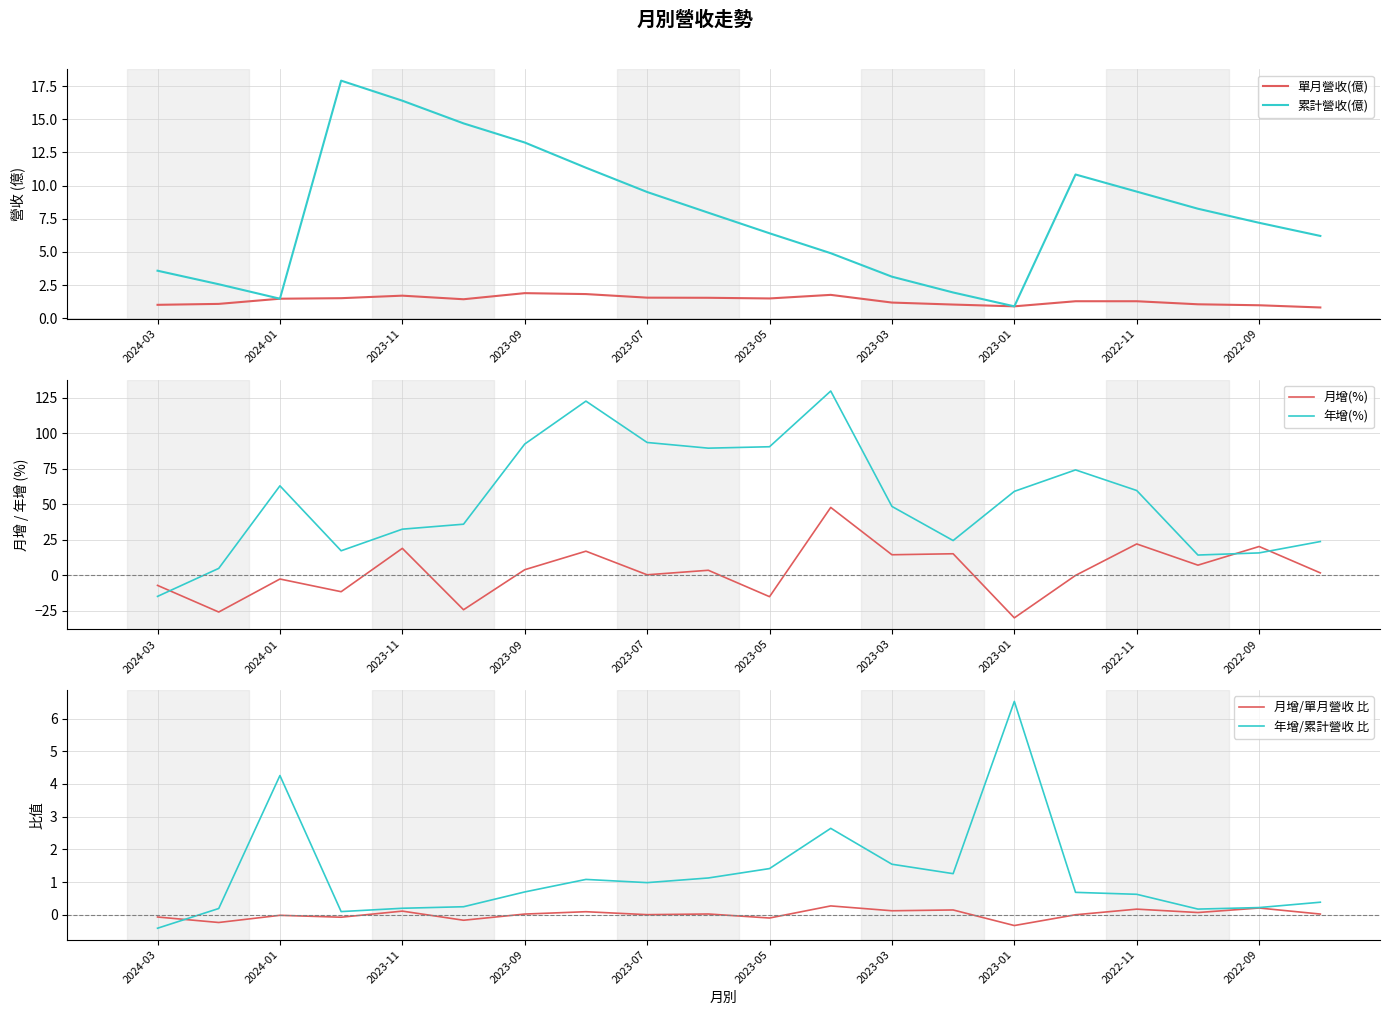

At which category is the sum across all series the highest?

11